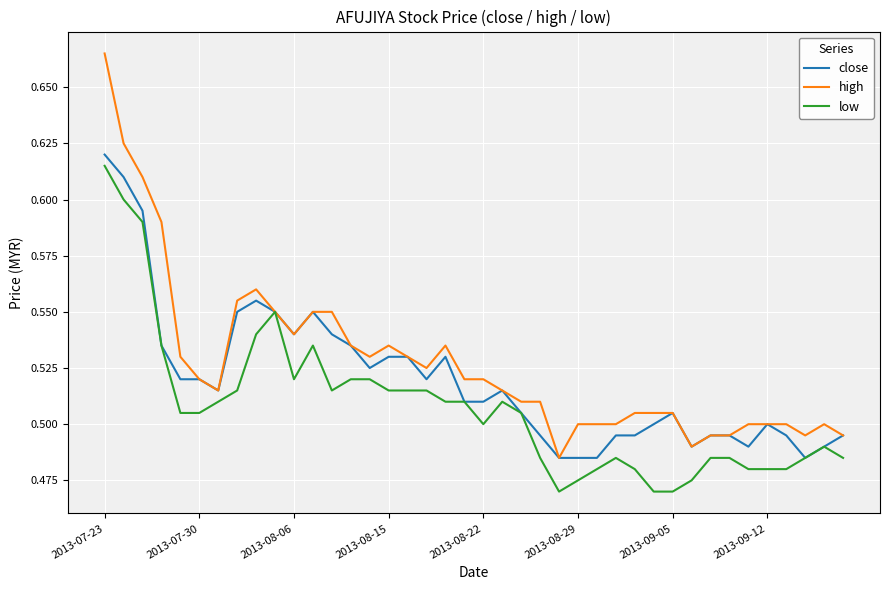

Which series has the largest range (max minus min)?

high